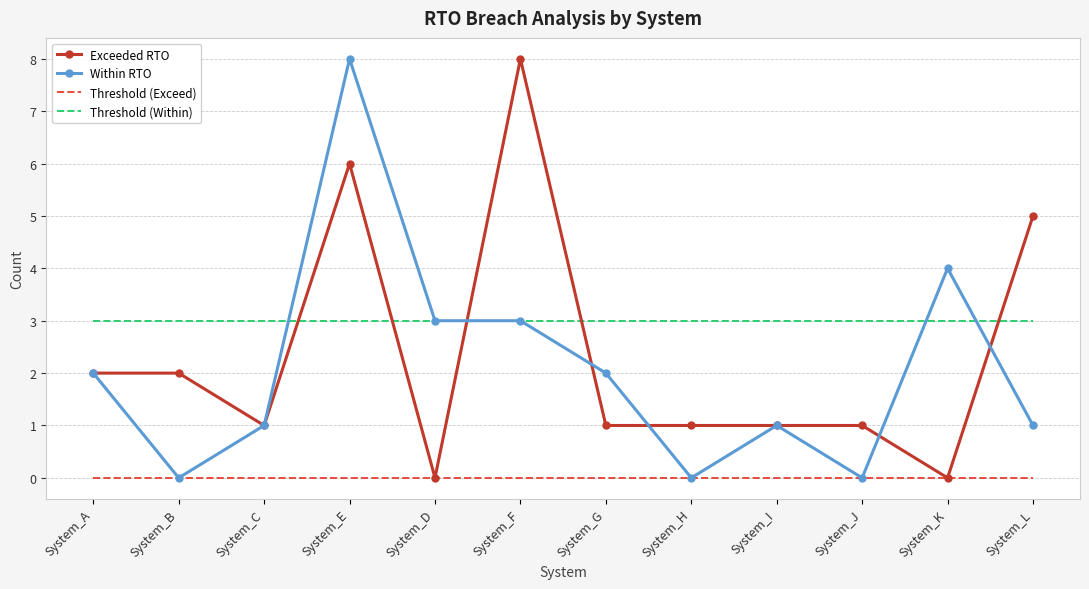

What is the total value across all series at System_D?

6